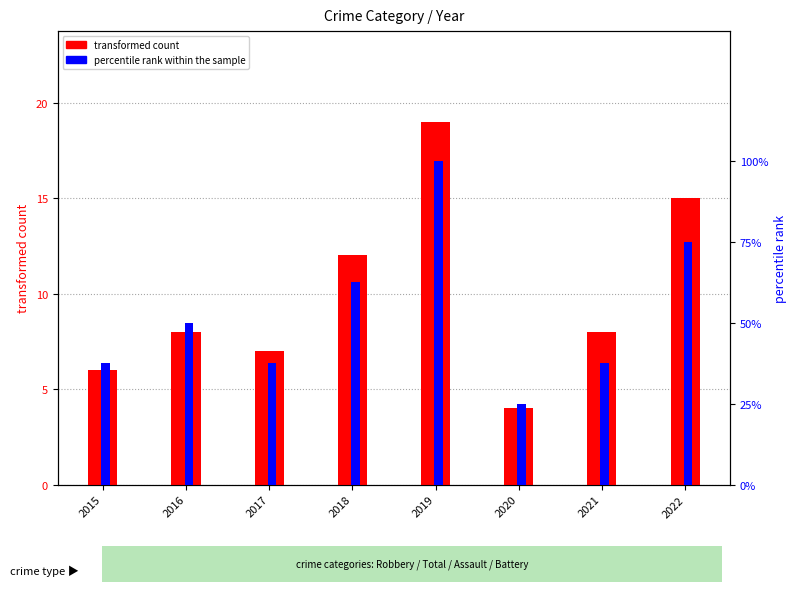

What is the highest value of the transformed count series?

19